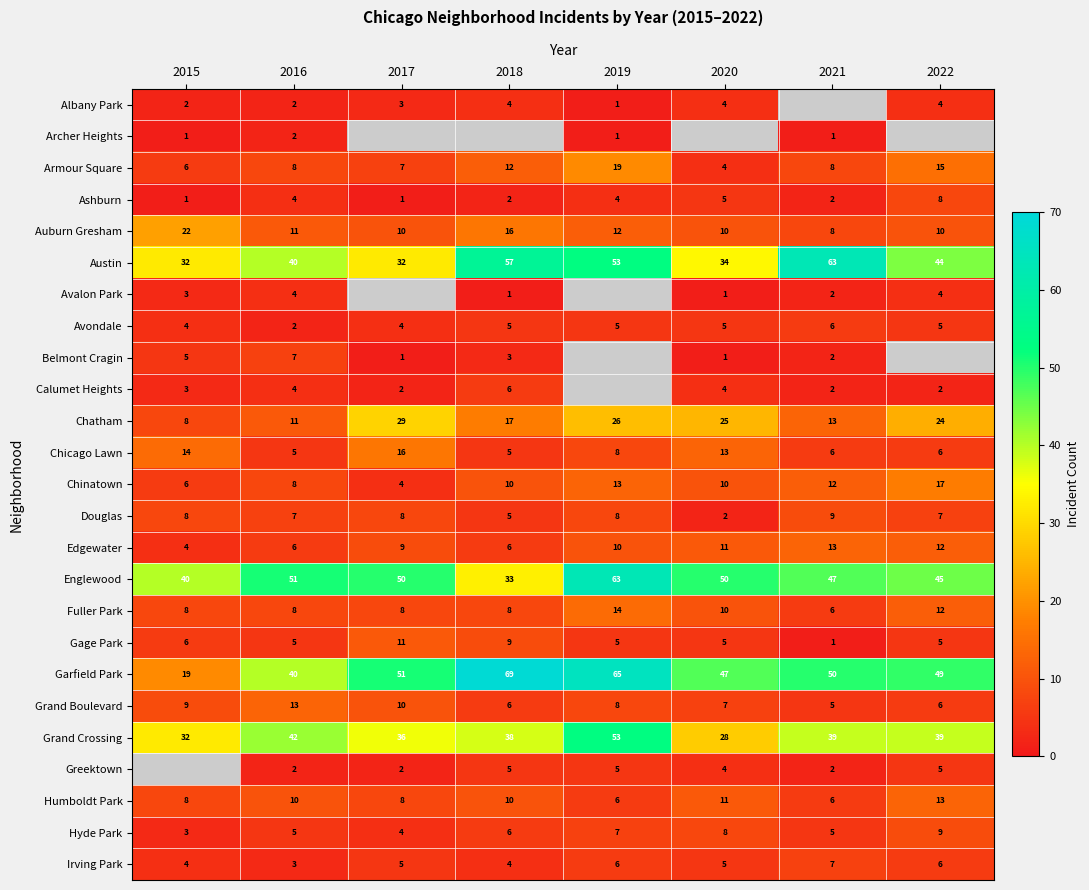

Which category has the highest value in the Grand Crossing series?

2019